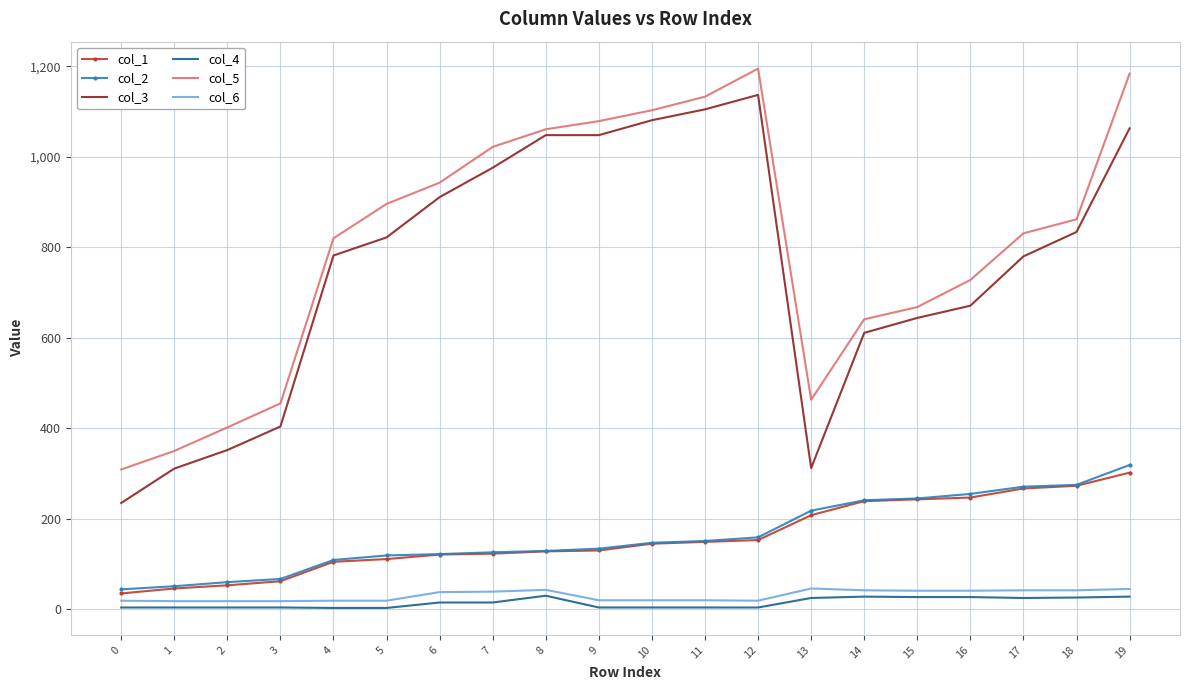

The value of col_1 at 8 is 83. True or false?

False